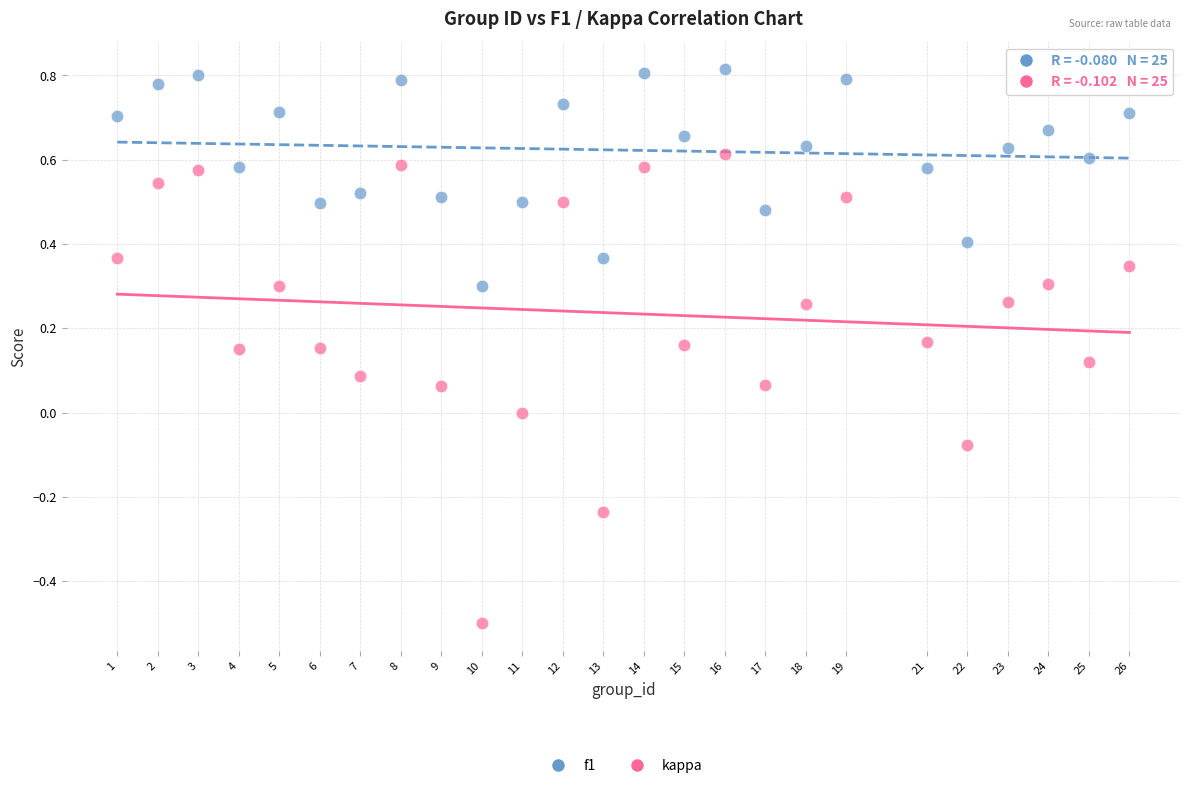

Which series reaches the minimum Y coordinate?

kappa